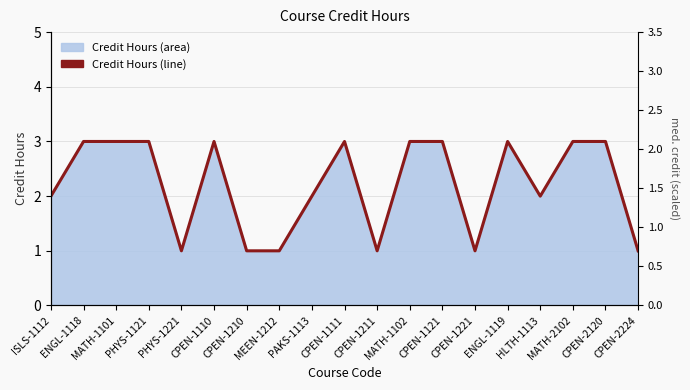

What is the ratio of the value at CPEN-1111 to the value at MATH-1101?

1.0